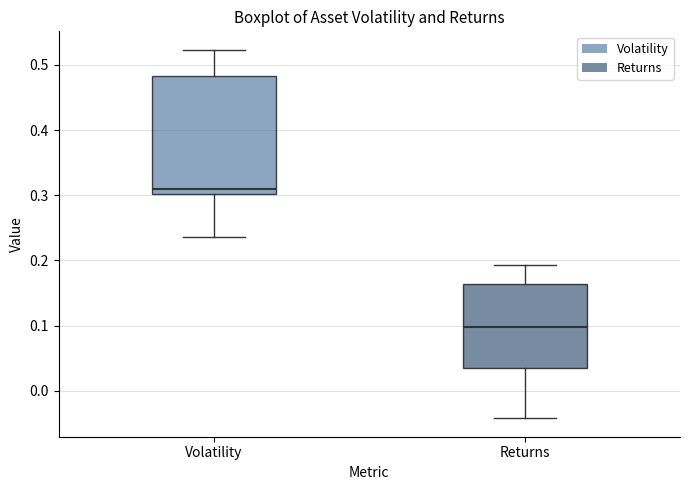

Reading left to right, read every box against the y-axis: the position of its median line, the range the box covers, and the ends of its whiskers. The values are not printed on the chart, so give them approximately, as read against the axis.

Volatility: median 0.31, box 0.30 to 0.48, whiskers 0.24 to 0.52
Returns: median 0.10, box 0.03 to 0.16, whiskers -0.04 to 0.19